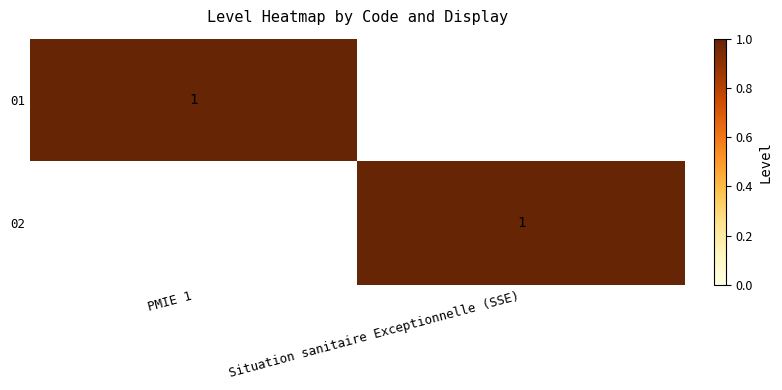

True or false: 01 has a value of 1 at PMIE 1.

True